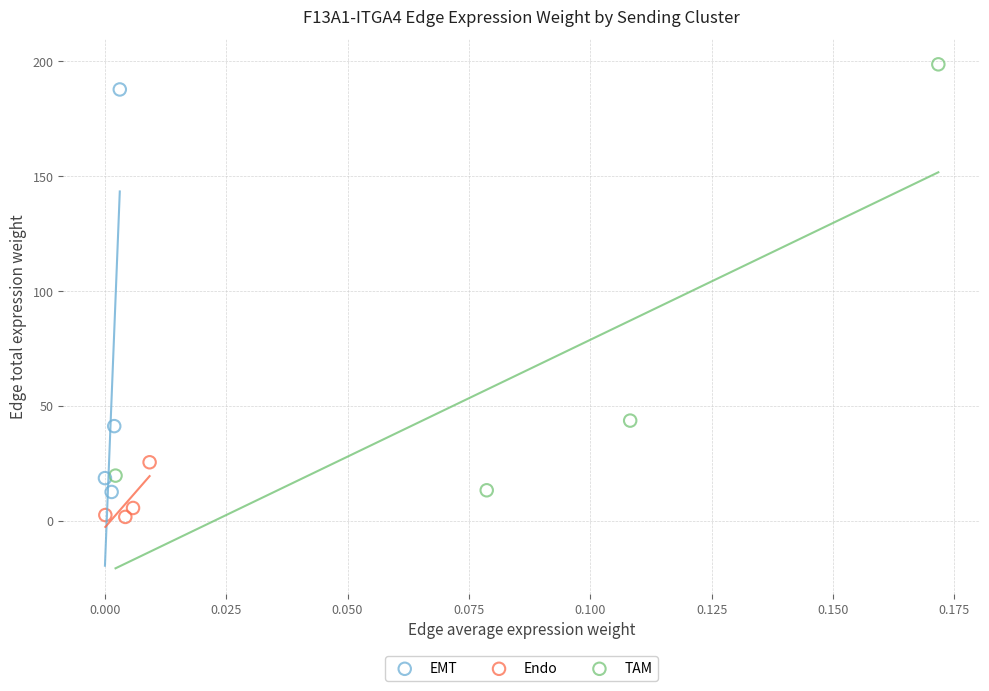

Which series contains the lowest Y value?

Endo